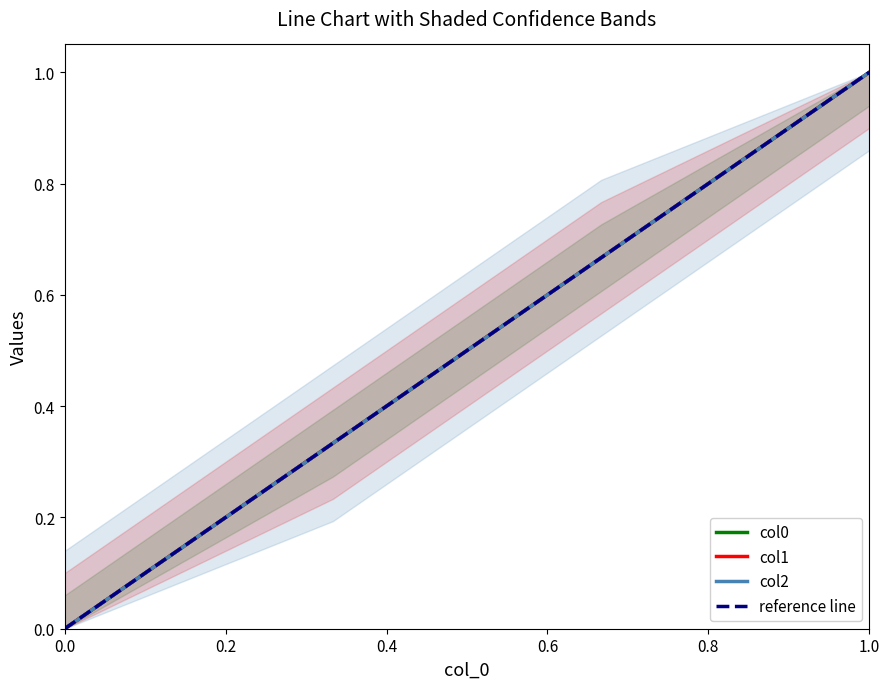

Reading left to right, transcribe all the data shown in this chart.

col0: 0.0	0.3	0.7	1.0
col1: 0.0	0.3	0.7	1.0
col2: 0.0	0.3	0.7	1.0